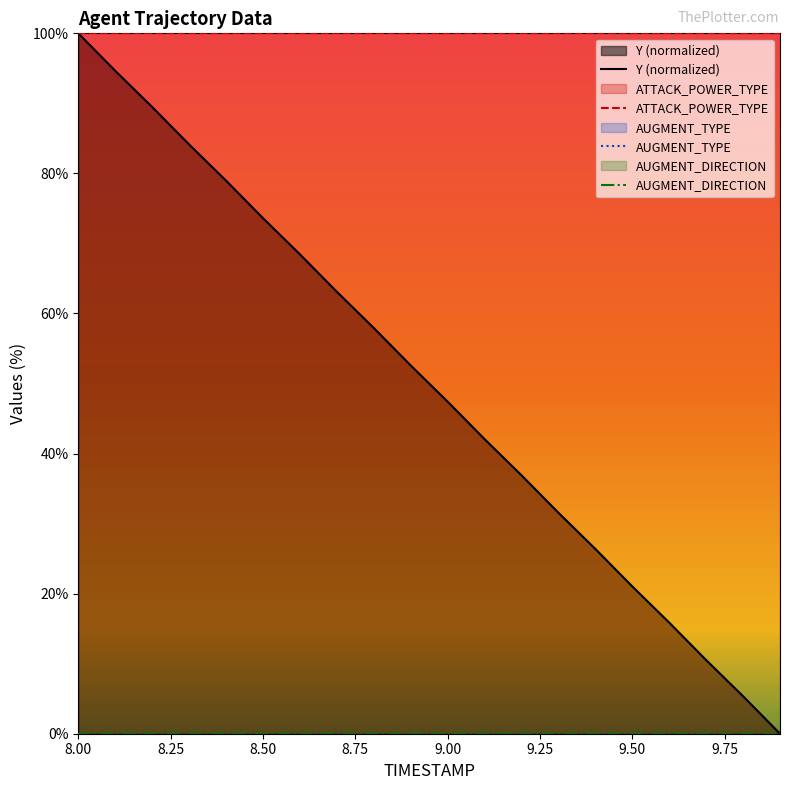

Which category has the highest value across all series?

8.00